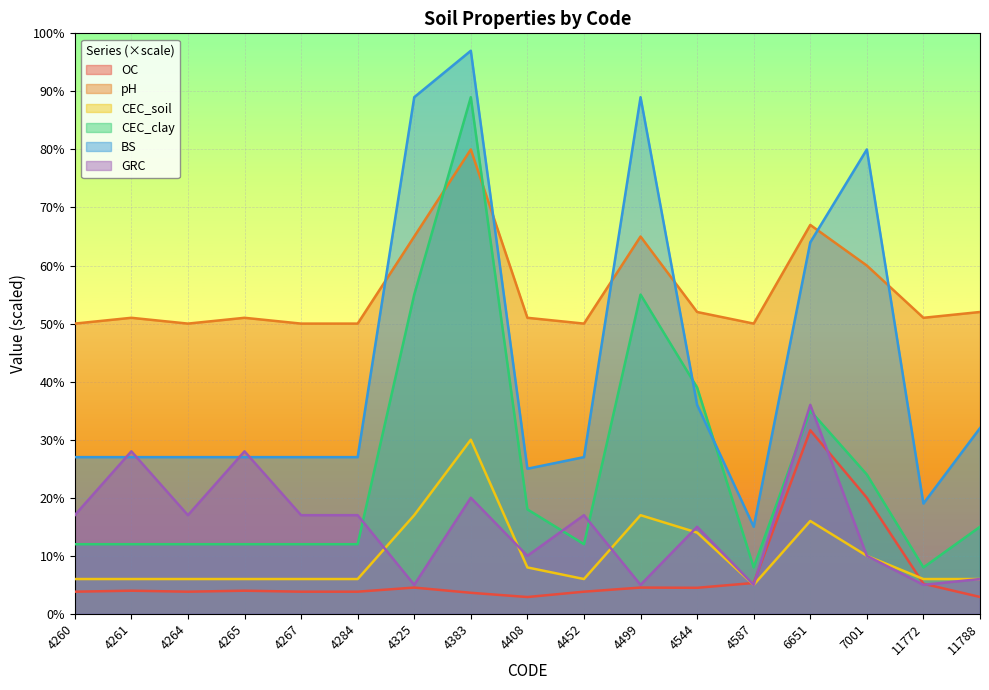

Rank the series by their maximum value, from lowest to highest.

CEC_soil, OC, GRC, pH, CEC_clay, BS